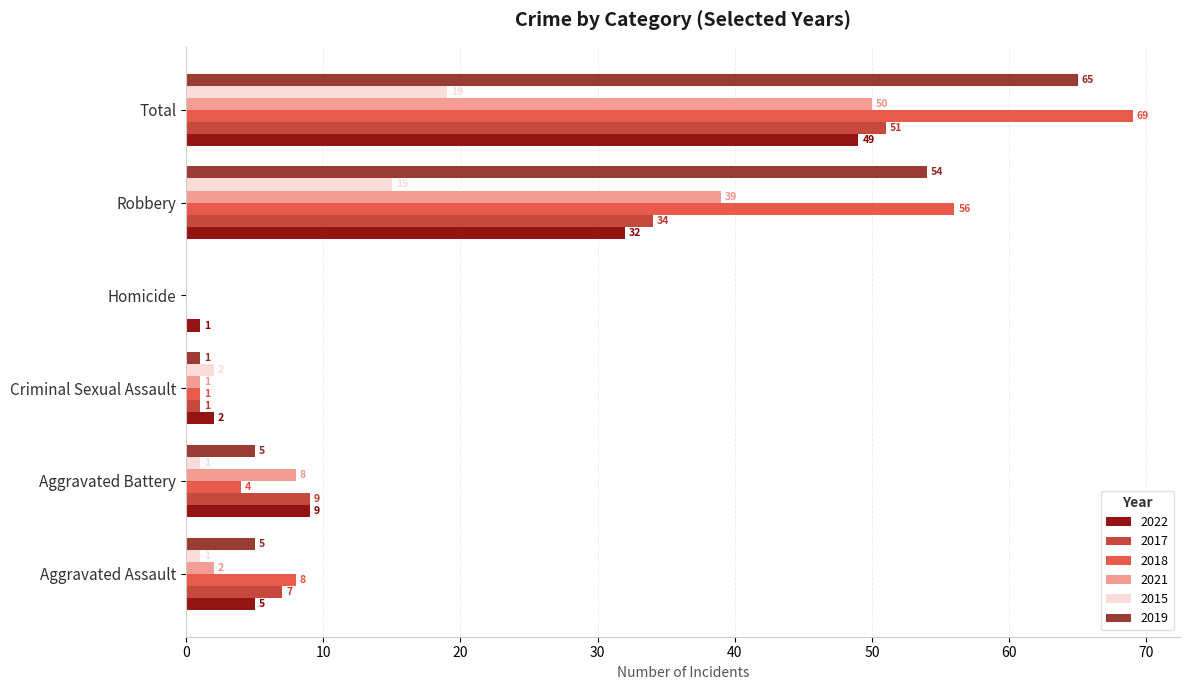

Is the value of 2021 at Homicide greater than the value of 2015 at Aggravated Battery?

No